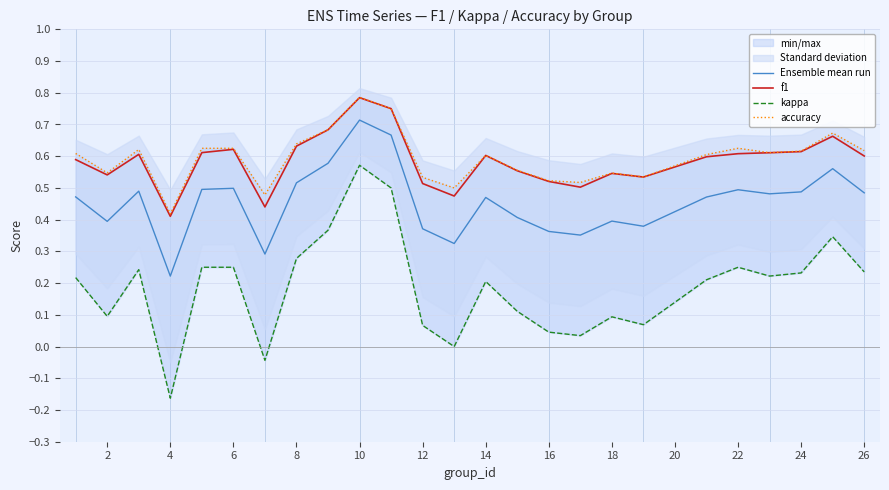

Reading right to left, list all the values displayed in this chart.

Ensemble mean run: 0.5	0.6	0.5	0.5	0.5	0.5	0.4	0.4	0.4	0.4	0.4	0.5	0.3	0.4	0.7	0.7	0.6	0.5	0.3	0.5	0.5	0.2	0.5	0.4	0.5
f1: 0.6	0.7	0.6	0.6	0.6	0.6	0.5	0.5	0.5	0.5	0.6	0.6	0.5	0.5	0.8	0.8	0.7	0.6	0.4	0.6	0.6	0.4	0.6	0.5	0.6
kappa: 0.2	0.3	0.2	0.2	0.2	0.2	0.1	0.1	0.0	0.0	0.1	0.2	0.0	0.1	0.5	0.6	0.4	0.3	-0.0	0.2	0.2	-0.2	0.2	0.1	0.2
accuracy: 0.6	0.7	0.6	0.6	0.6	0.6	0.5	0.5	0.5	0.5	0.6	0.6	0.5	0.5	0.8	0.8	0.7	0.6	0.5	0.6	0.6	0.4	0.6	0.5	0.6